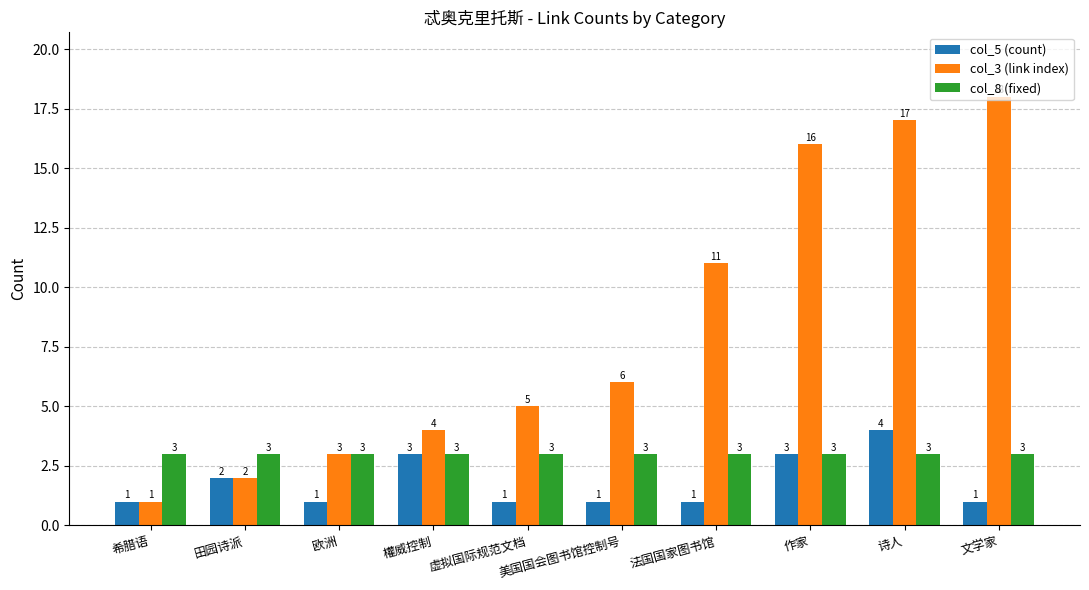

What is the total value across all series at 文学家?

22